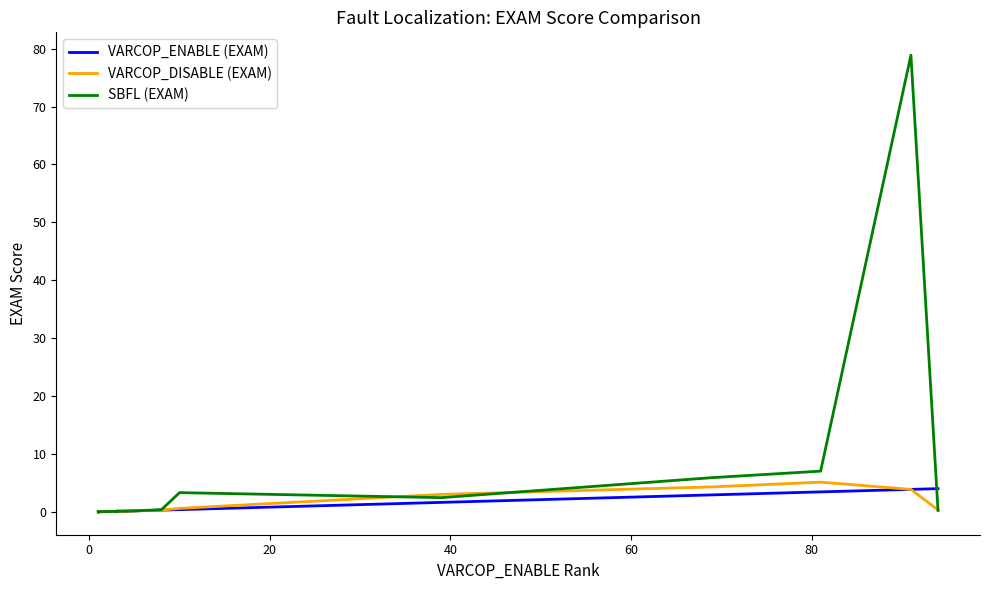

Reading right to left, transcribe all the data shown in this chart.

VARCOP_ENABLE (EXAM): 4.1	3.9	3.5	3.0	1.7	0.4	0.3	0.2	0.2	0.1	0.1	0.1	0.1	0.1	0.1	0.0	0.0	0.0	0.0	0.0
VARCOP_DISABLE (EXAM): 0.4	3.9	5.2	4.4	3.1	0.6	0.3	0.2	0.2	0.2	0.1	0.1	0.1	0.1	0.1	0.1	0.0	0.0	0.1	0.0
SBFL (EXAM): 0.3	78.9	7.1	6.0	2.5	3.4	0.4	0.2	0.2	0.2	0.1	0.2	0.1	0.1	0.1	0.1	0.0	0.0	0.1	0.0